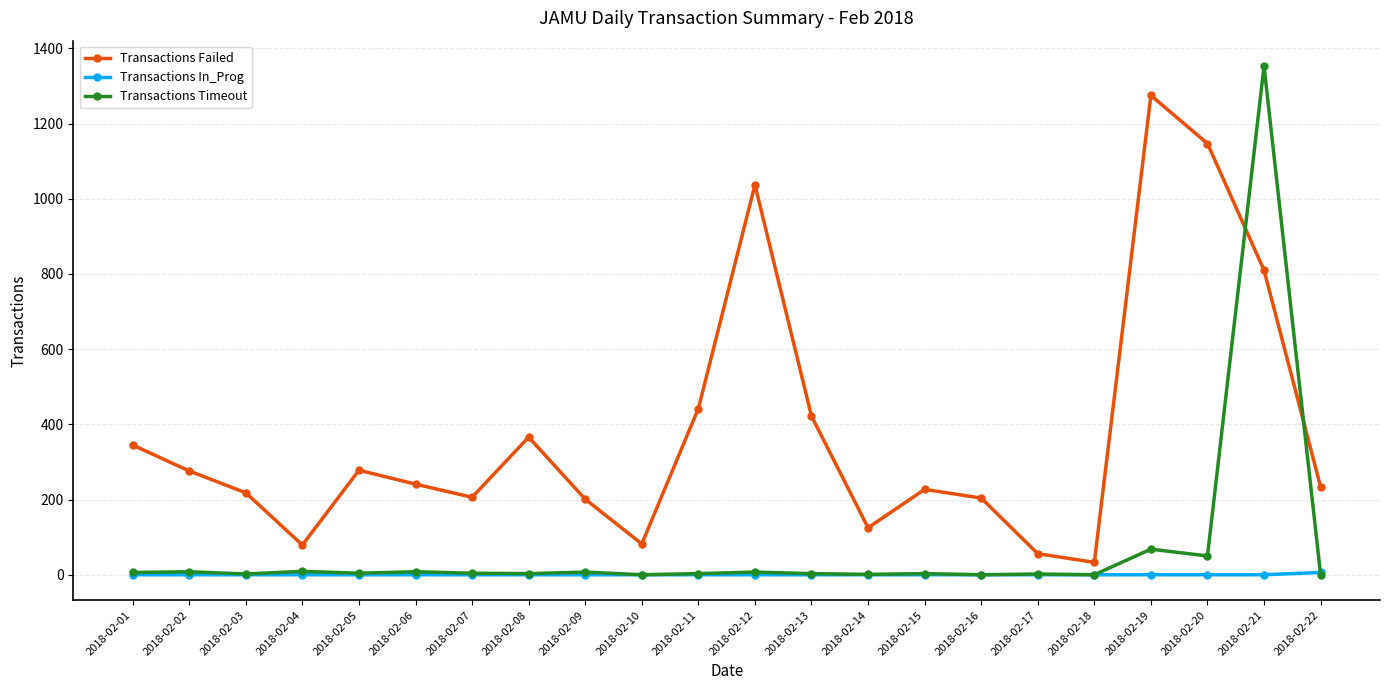

Where do Transactions Timeout and Transactions Failed first cross each other?

2018-02-20 and 2018-02-21